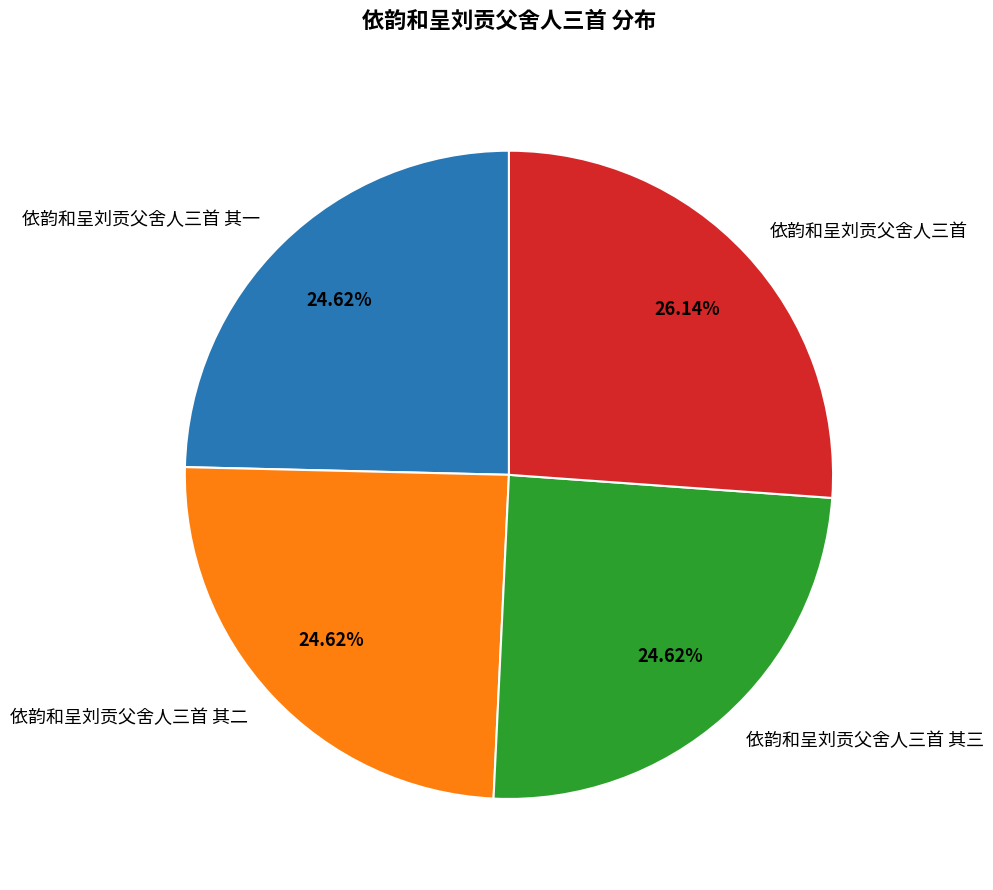

How many slices are in this pie chart?

4